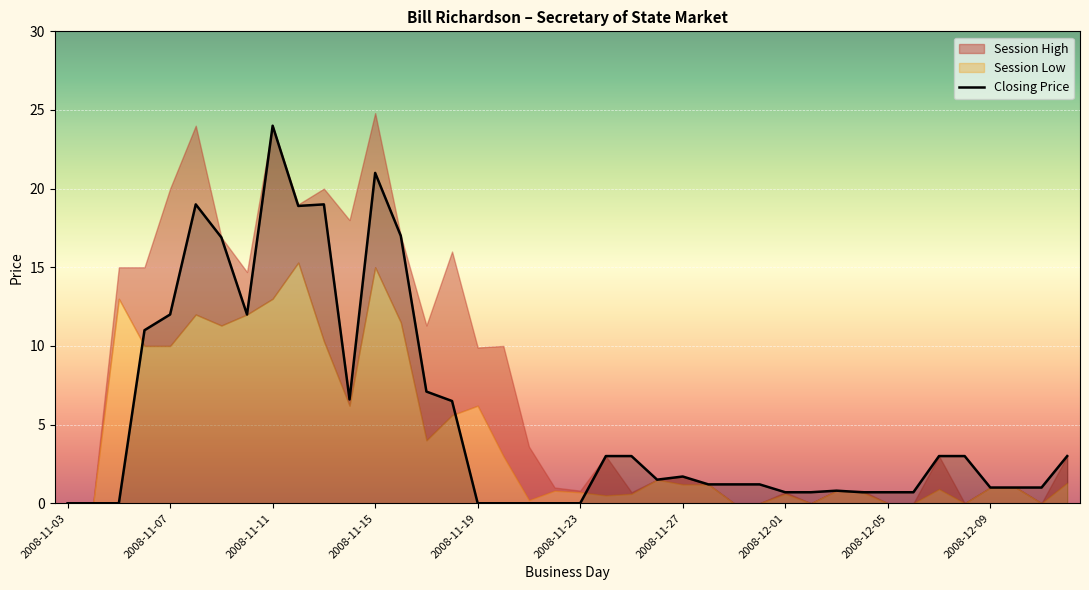

Is it true that Closing Price equals 8.7 at 2008-11-23?

False